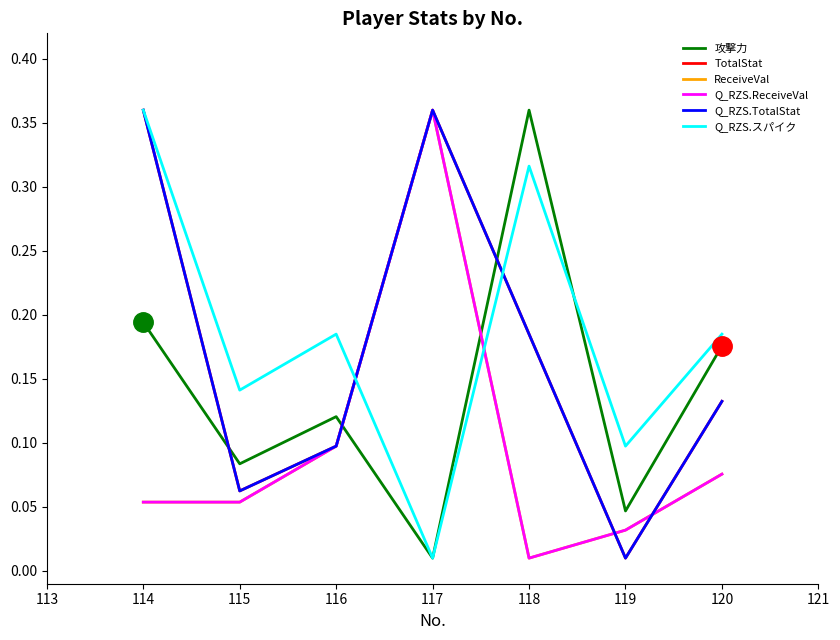

How many lines are shown in the chart?

6